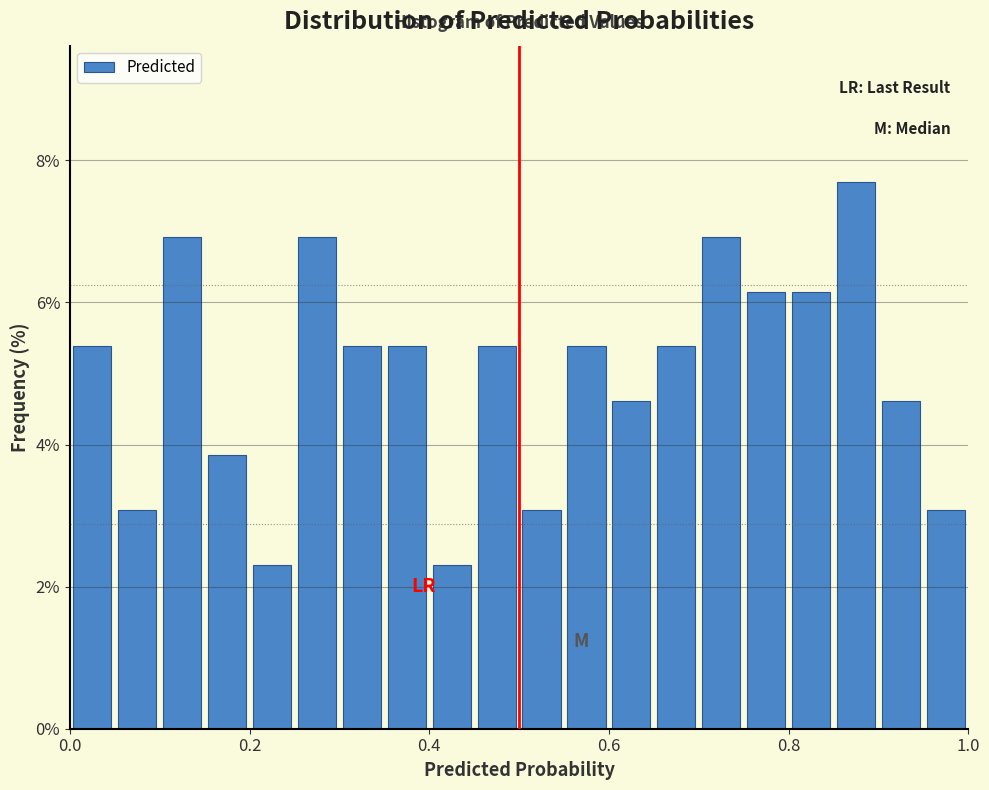

Read against the x-axis, roughly where is the centre of the tallest bar?

0.88